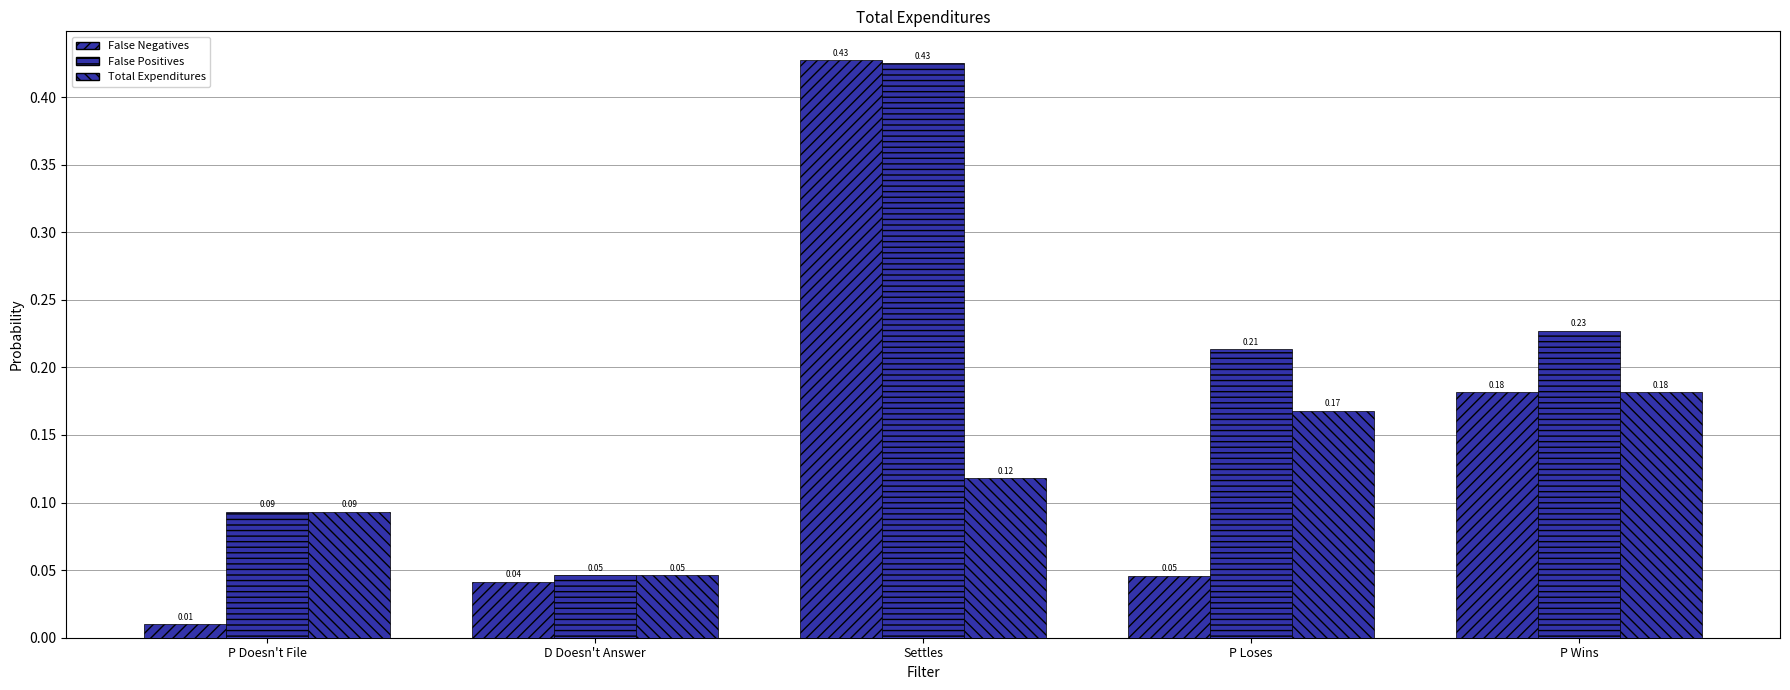

True or false: False Negatives has a value of 0.7 at Settles.

False